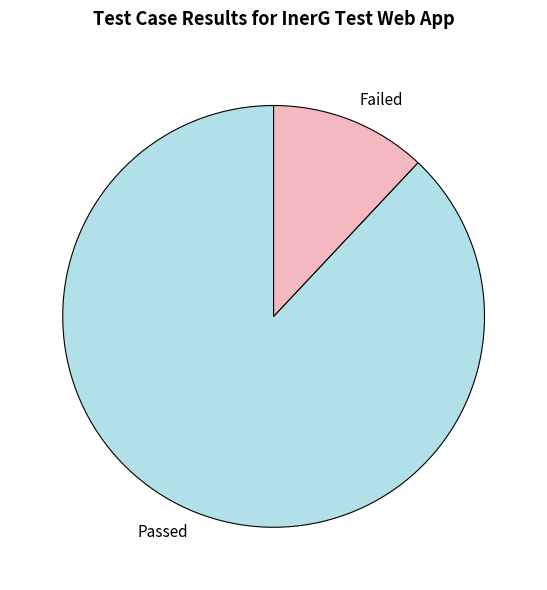

Combined, do Passed and Failed account for over 50%?

Yes